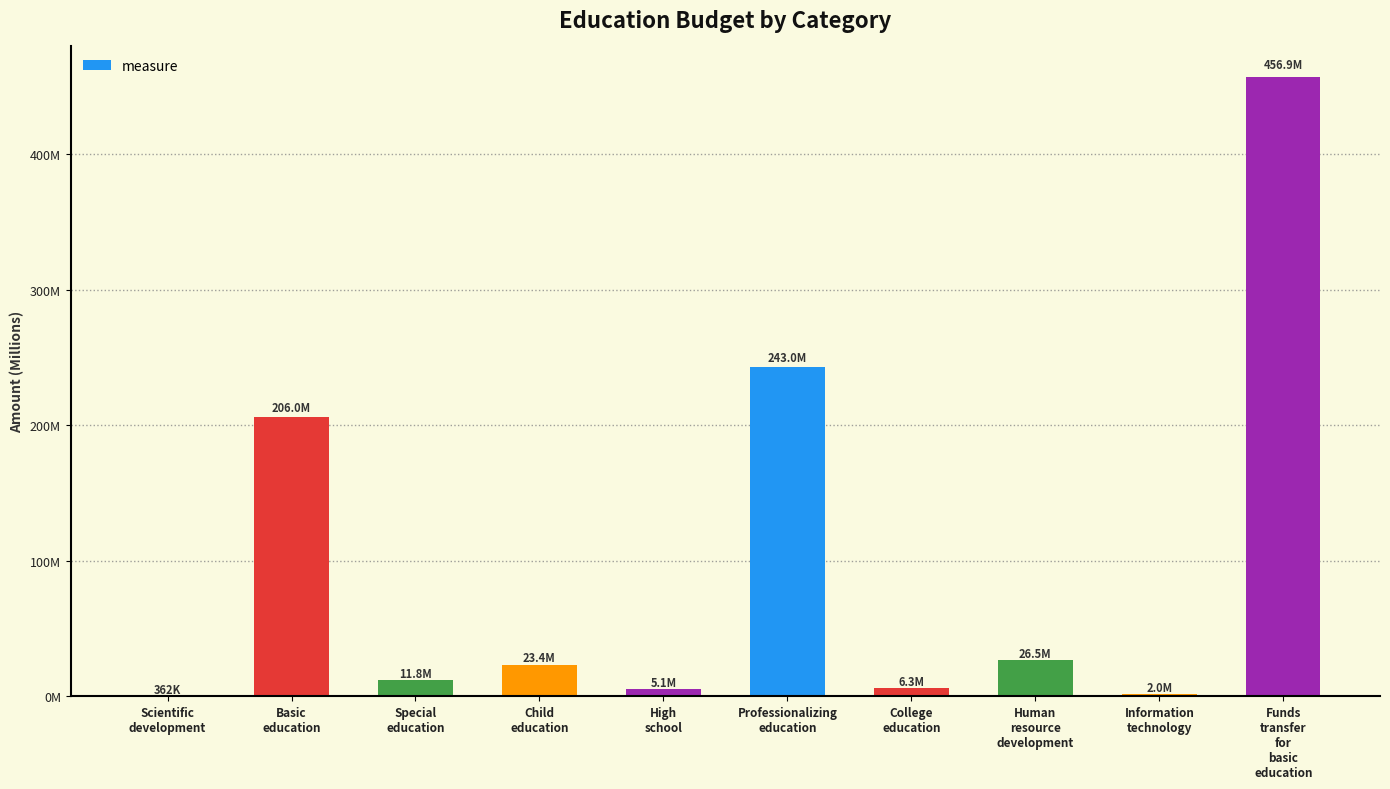

What is the label of the 7th bar from the left?

College
education